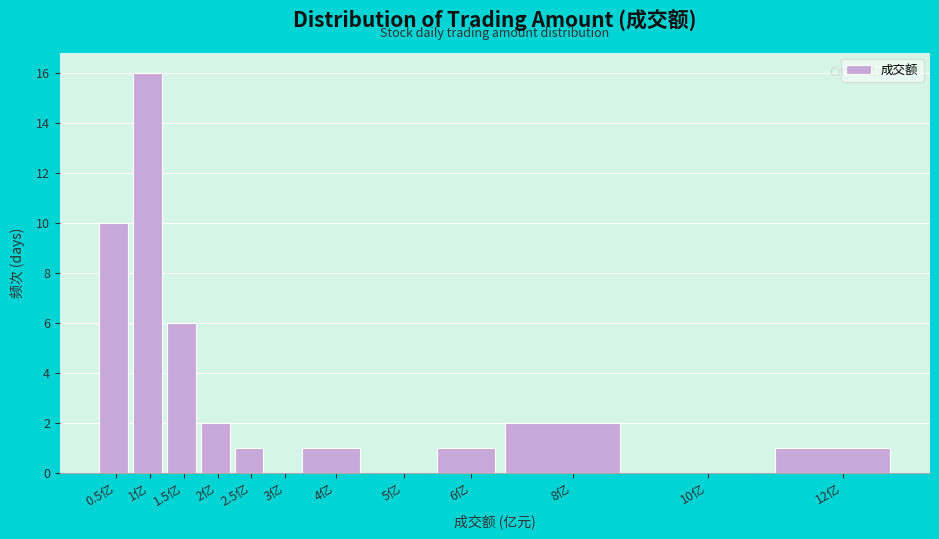

Reading left to right, extract all data points from this chart.

0.5亿=10	1亿=16	1.5亿=6	2亿=2	2.5亿=1	3亿=0	4亿=1	5亿=0	6亿=1	8亿=2	10亿=0	12亿=1